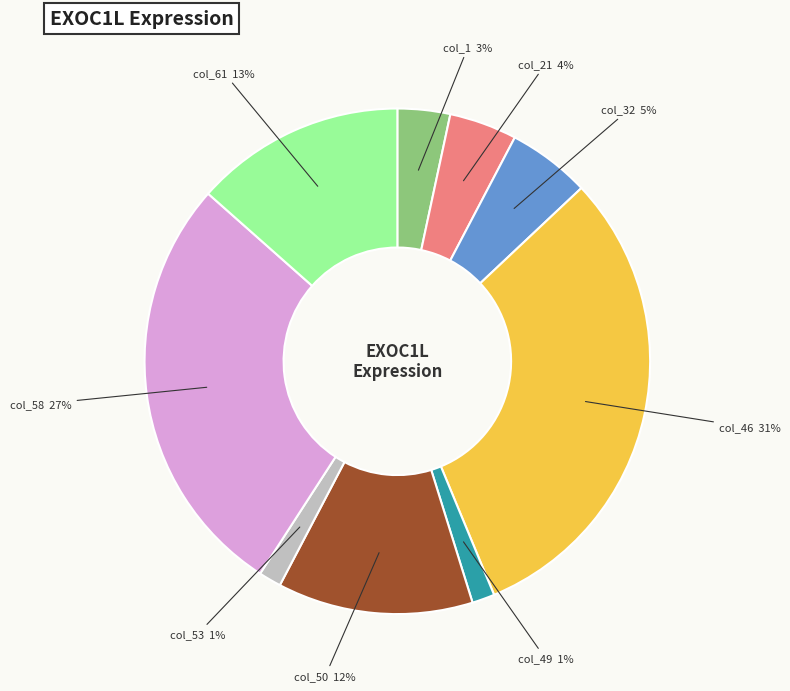

To the nearest percent, what is the average slice percentage?

11%